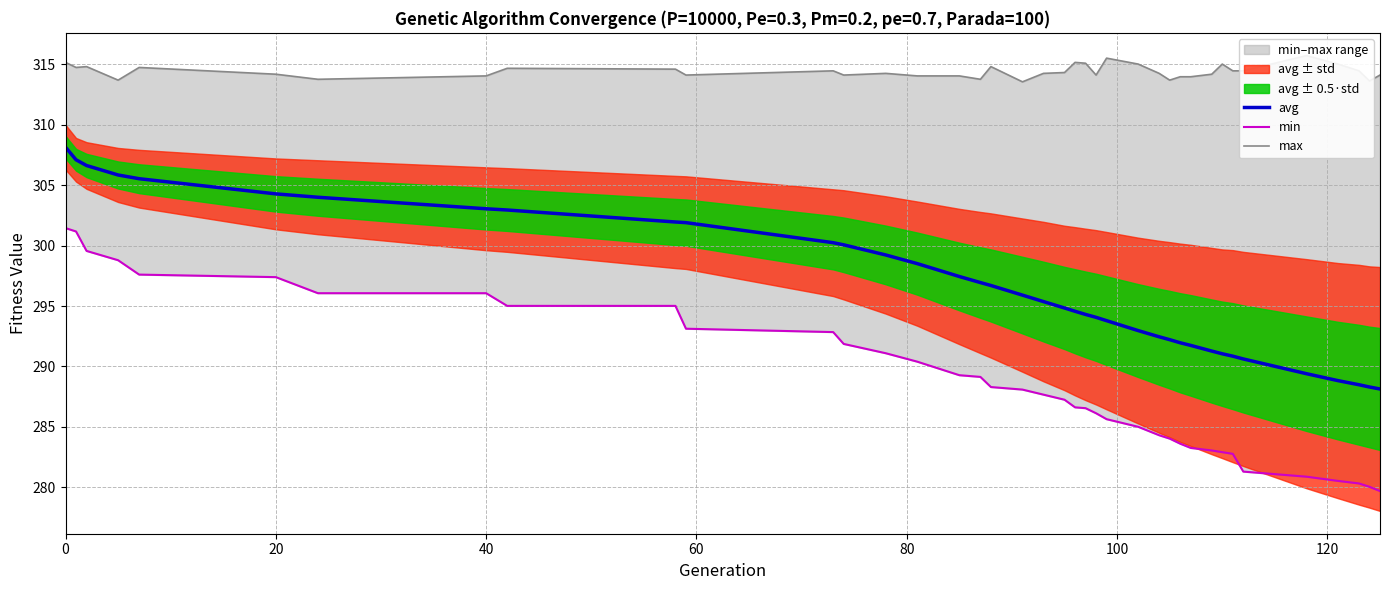

The value of max at 0 is 315.2. True or false?

True